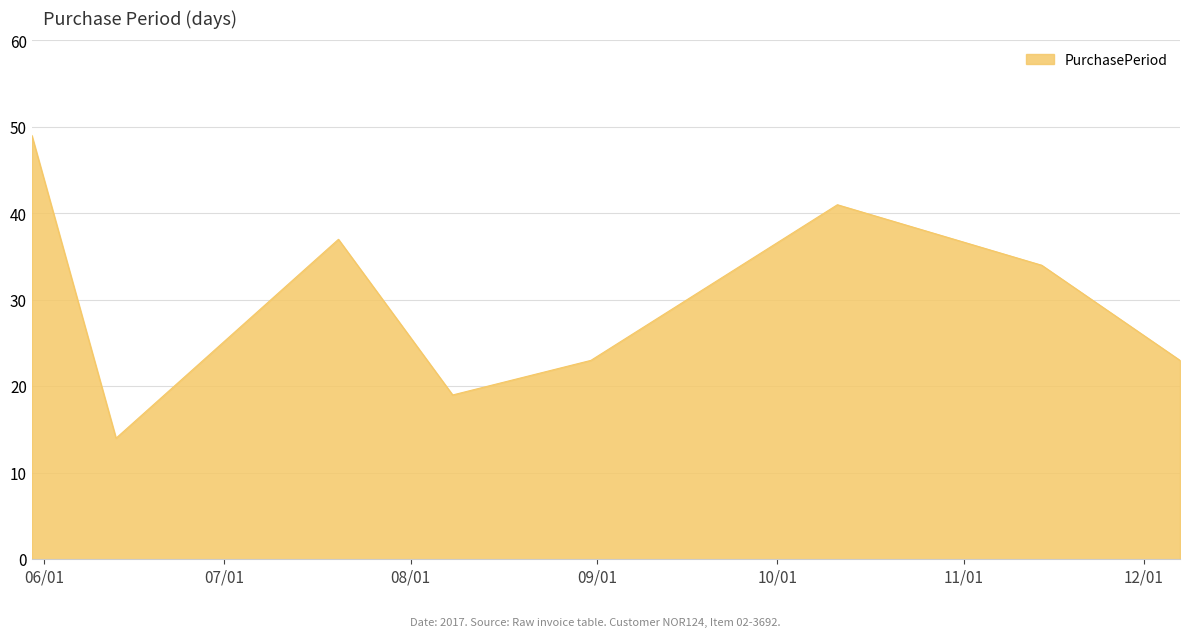

True or false: there are more than 2 points higher than both neighbors.

False